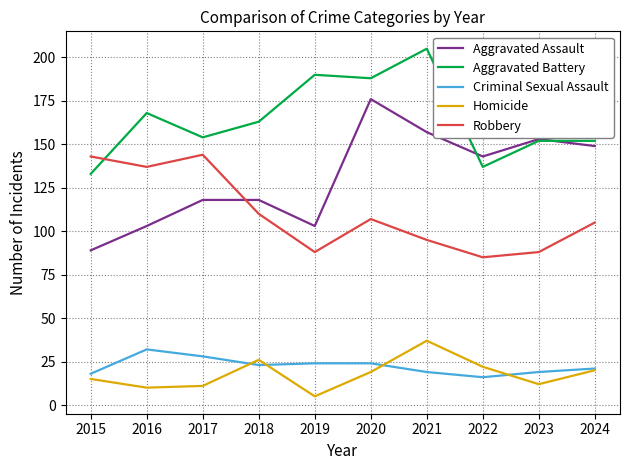

At 2019, list the series in order from largest to smallest.

Aggravated Battery, Aggravated Assault, Robbery, Criminal Sexual Assault, Homicide